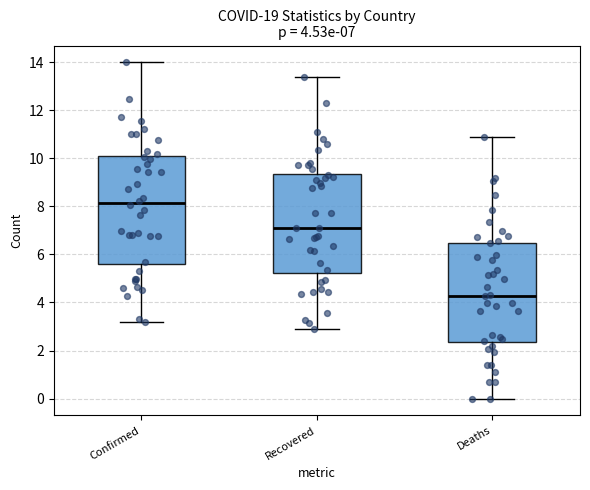

Comparing the boxes themselves (not the whiskers), which one is the tallest?

Confirmed